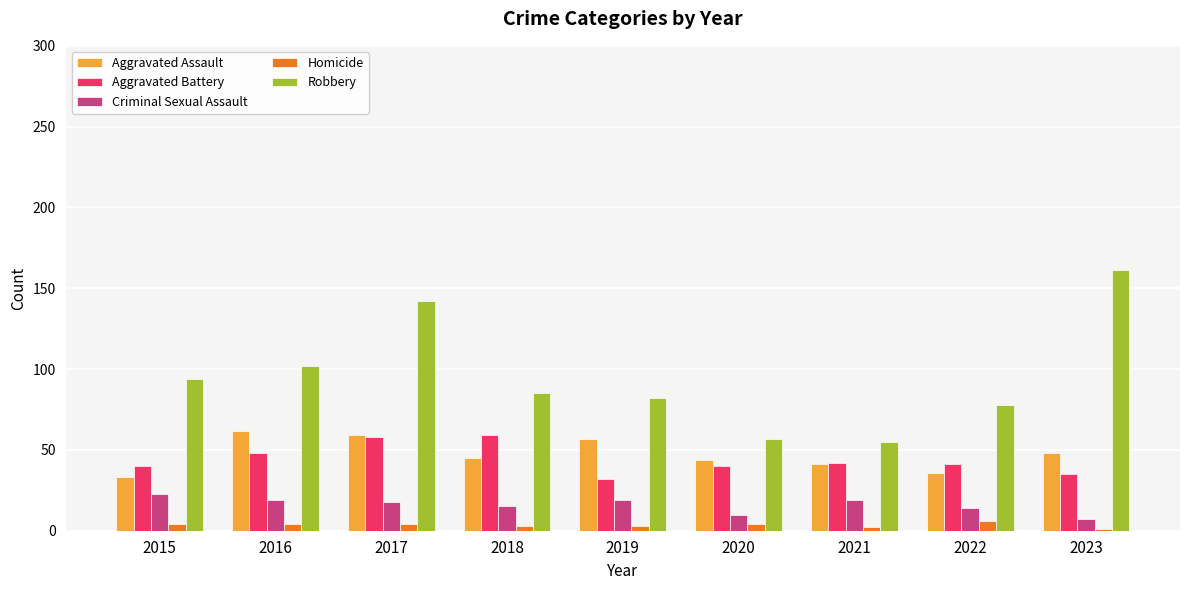

Which series has the largest total across all categories?

Robbery